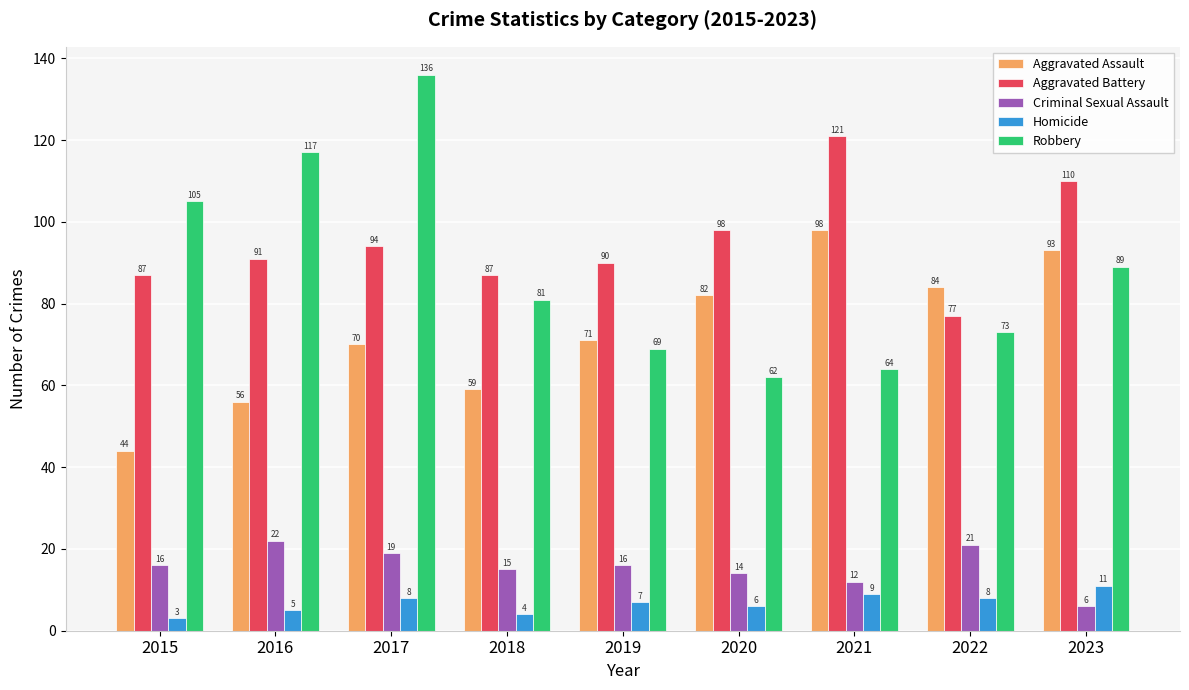

What is the average value of the Robbery series?

88